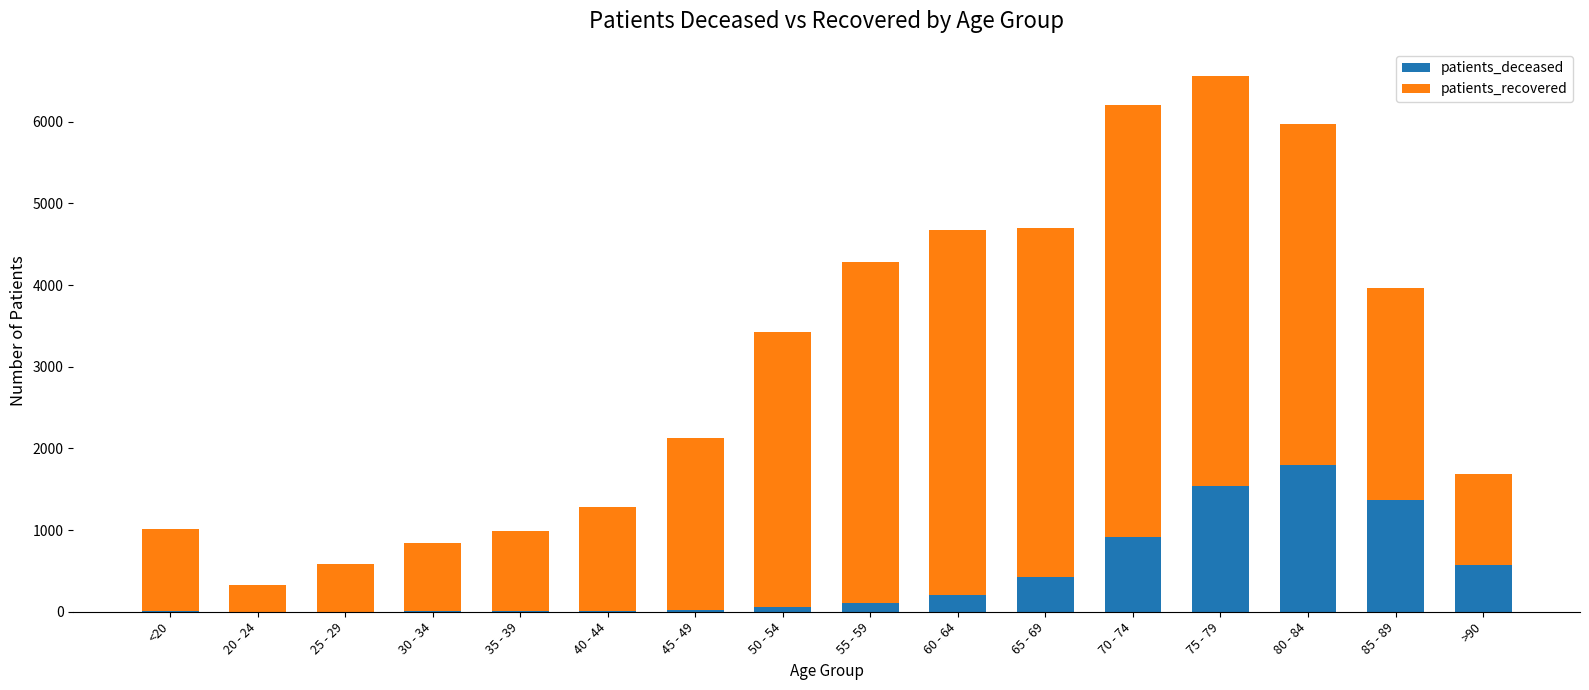

The value of patients_deceased at 30 - 34 is 9. True or false?

True